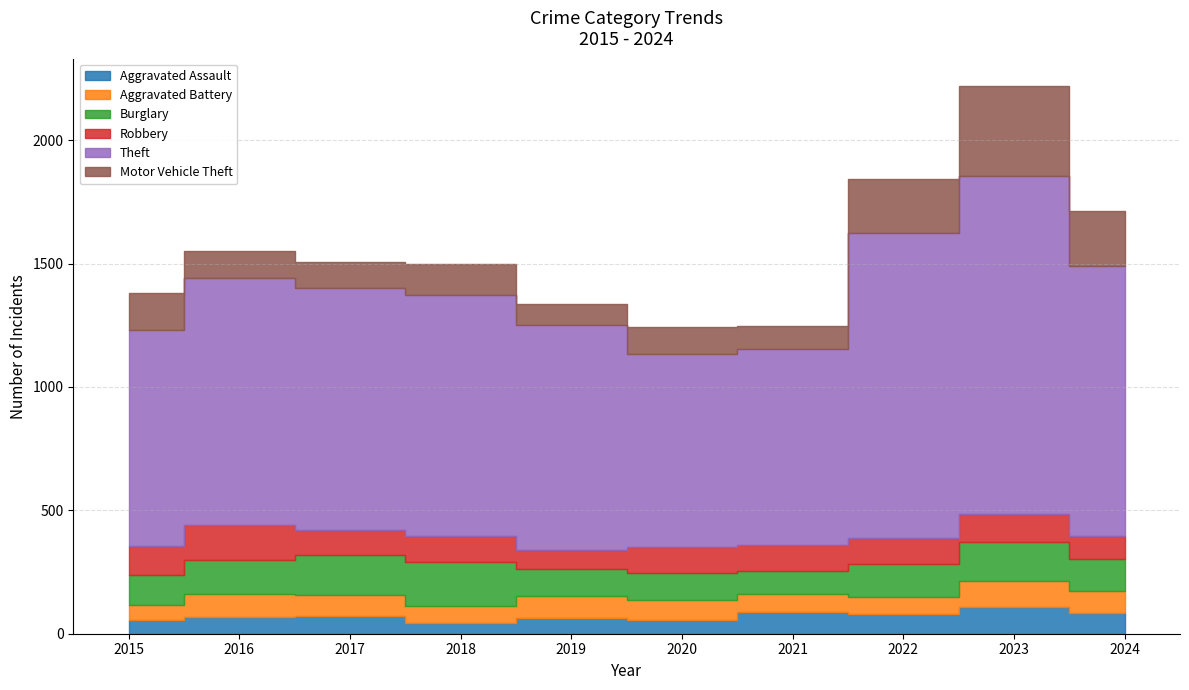

Reading left to right, transcribe all the data shown in this chart.

Aggravated Assault: 2015=54	2016=66	2017=72	2018=43	2019=65	2020=56	2021=86	2022=78	2023=110	2024=84
Aggravated Battery: 2015=64	2016=93	2017=83	2018=70	2019=88	2020=82	2021=75	2022=71	2023=102	2024=90
Burglary: 2015=121	2016=139	2017=162	2018=176	2019=110	2020=110	2021=95	2022=132	2023=161	2024=129
Robbery: 2015=117	2016=144	2017=105	2018=107	2019=75	2020=102	2021=105	2022=108	2023=114	2024=91
Theft: 2015=874	2016=999	2017=979	2018=977	2019=914	2020=782	2021=791	2022=1235	2023=1368	2024=1095
Motor Vehicle Theft: 2015=152	2016=110	2017=104	2018=127	2019=84	2020=109	2021=96	2022=219	2023=364	2024=225